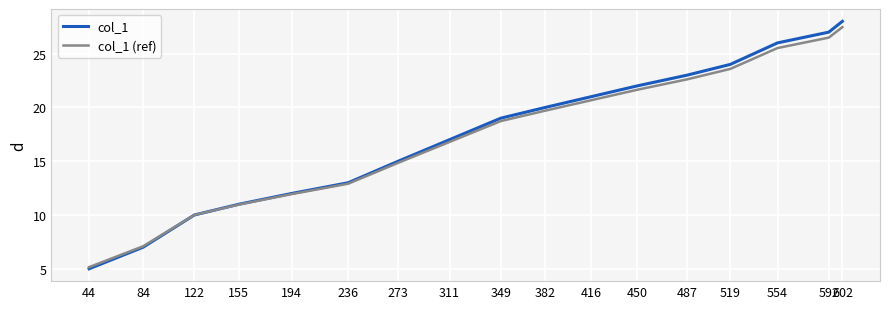

Does the chart have visible grid lines?

Yes